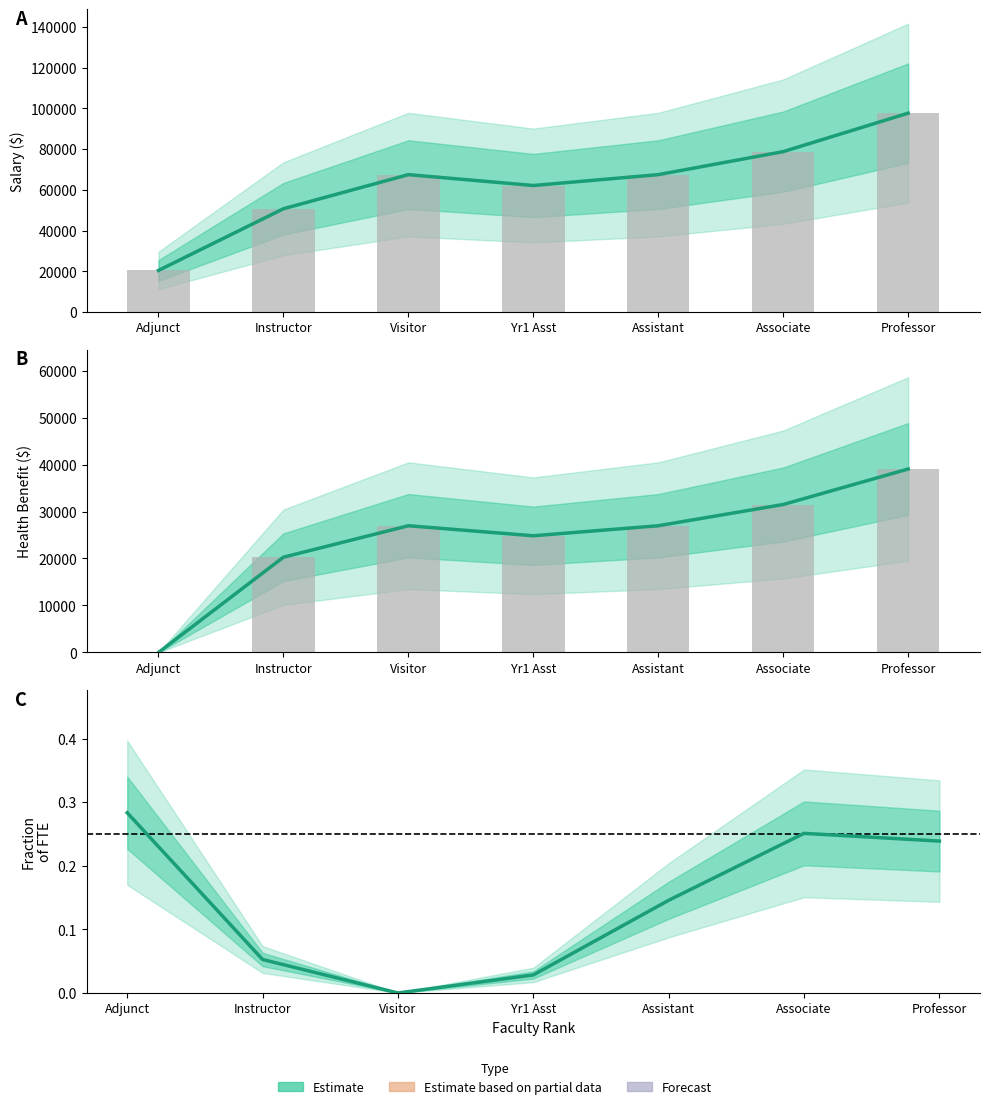

The value at Visitor is 16439. True or false?

False